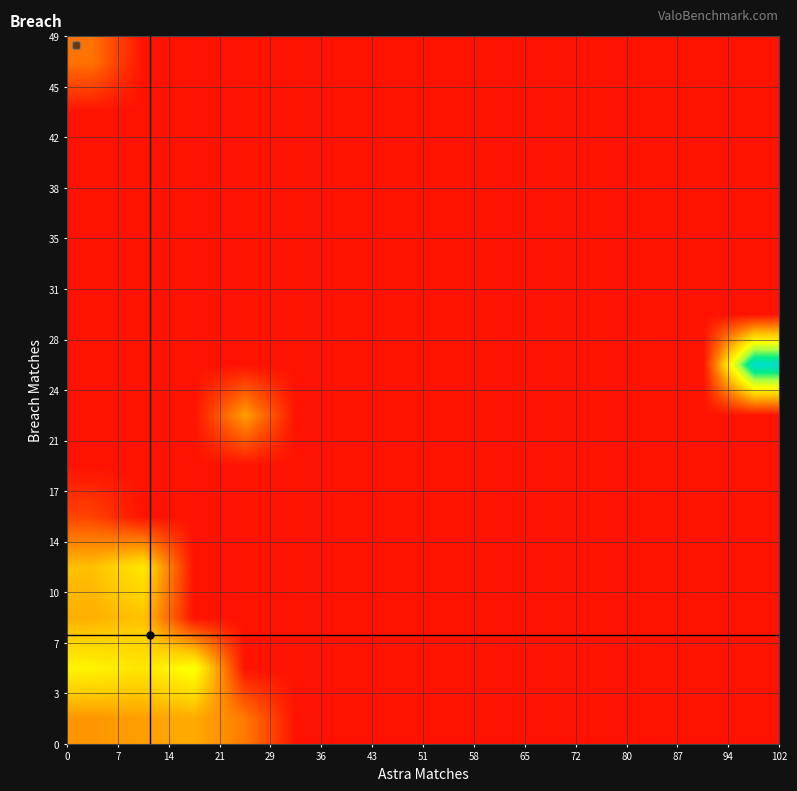

How many categories are shown in the chart?

14